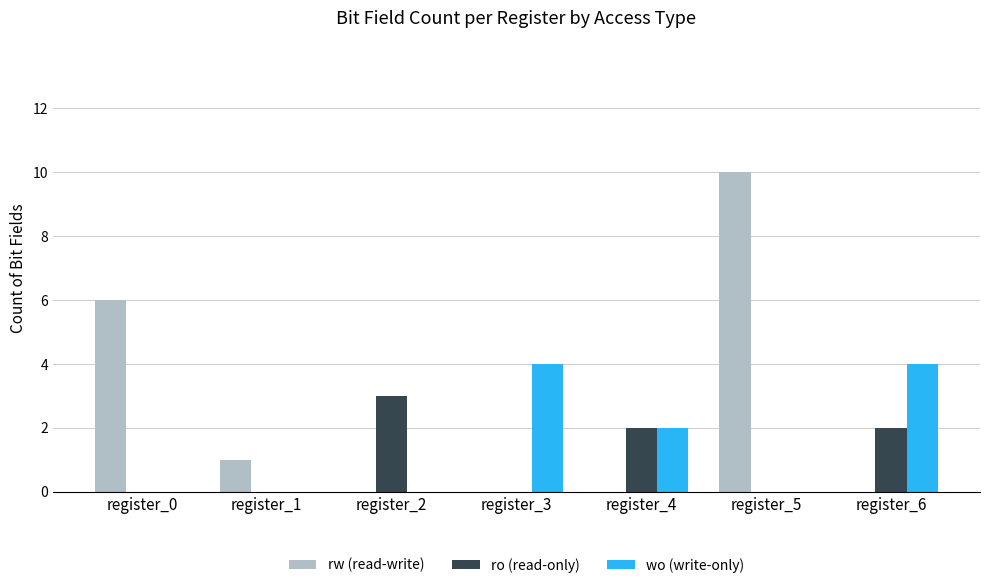

What is the total value across all series at register_5?

10